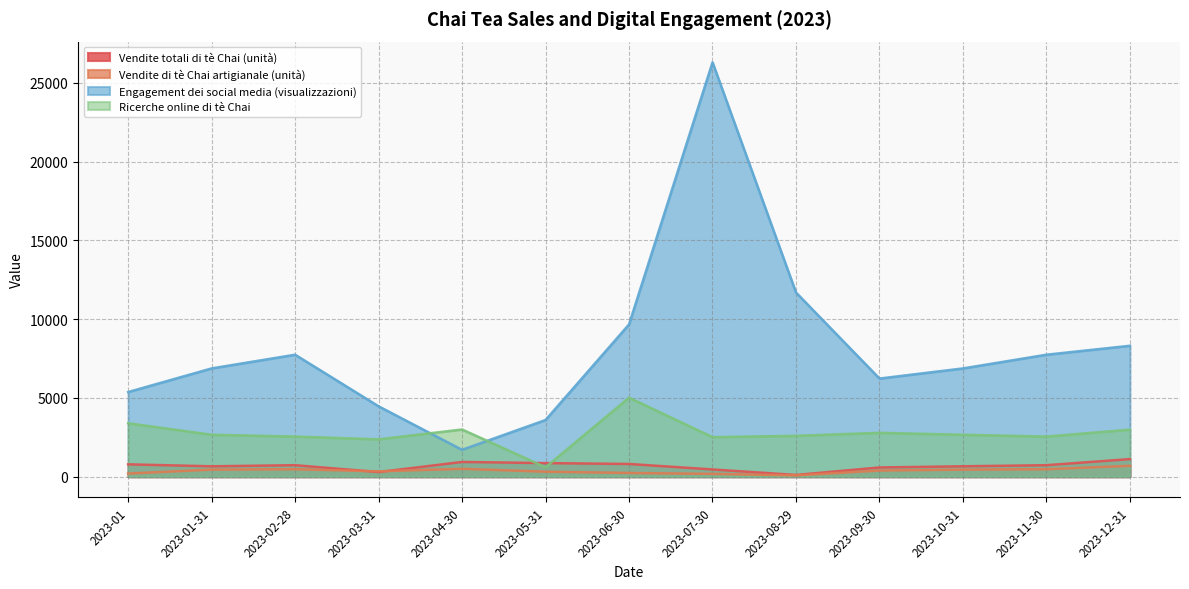

Where is the first local maximum for Vendite totali di tè Chai (unità)?

2023-02-28